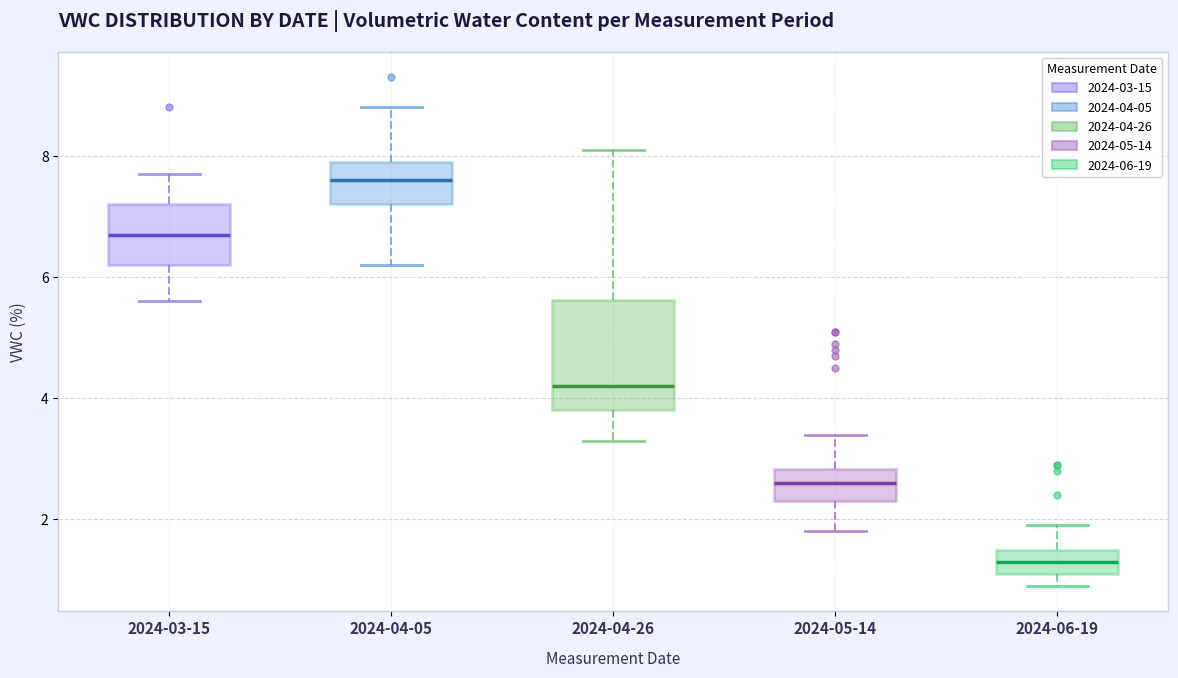

Which box is the tallest, from its lower edge to its upper edge?

2024-04-26